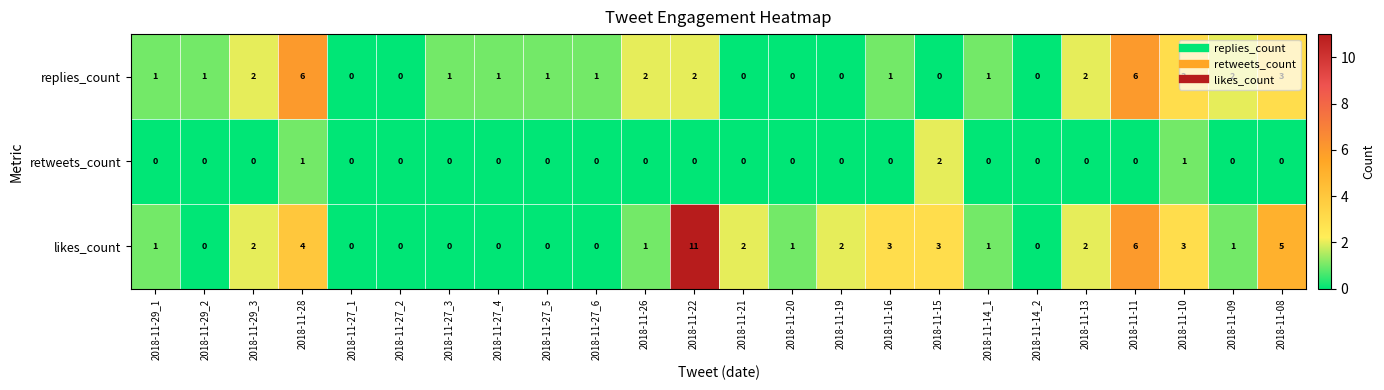

At which category is the sum across all series the highest?

2018-11-22